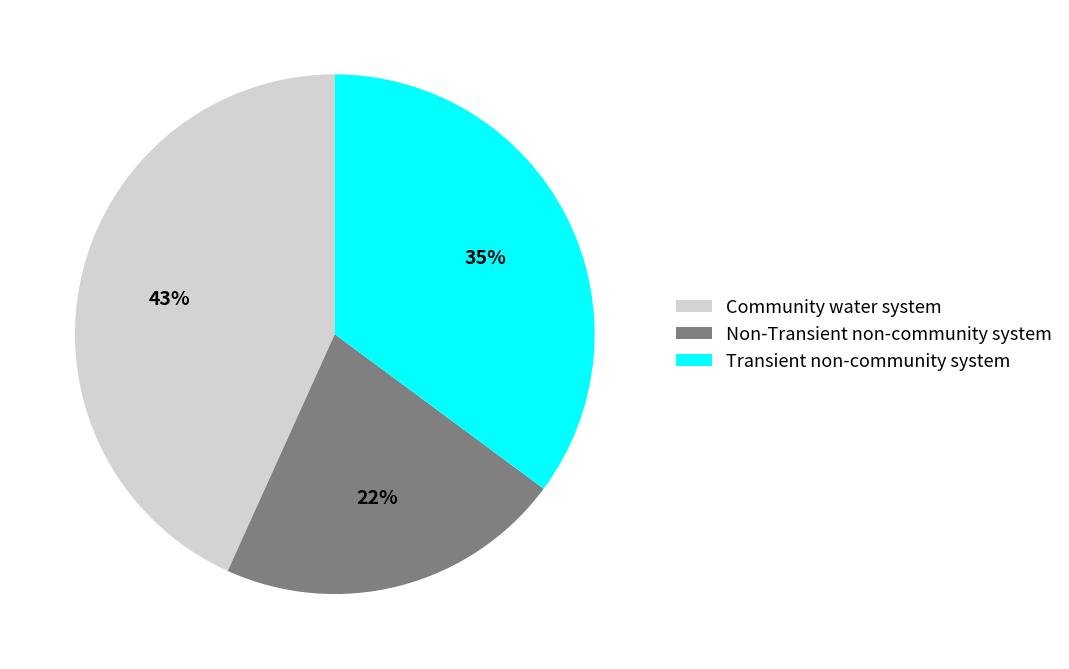

How many segments does this pie chart have?

3